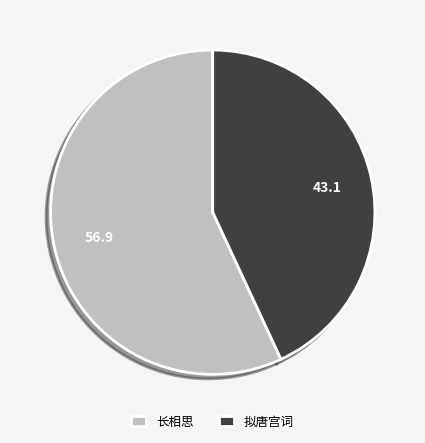

True or false: 长相思 accounts for 57% of the total.

True